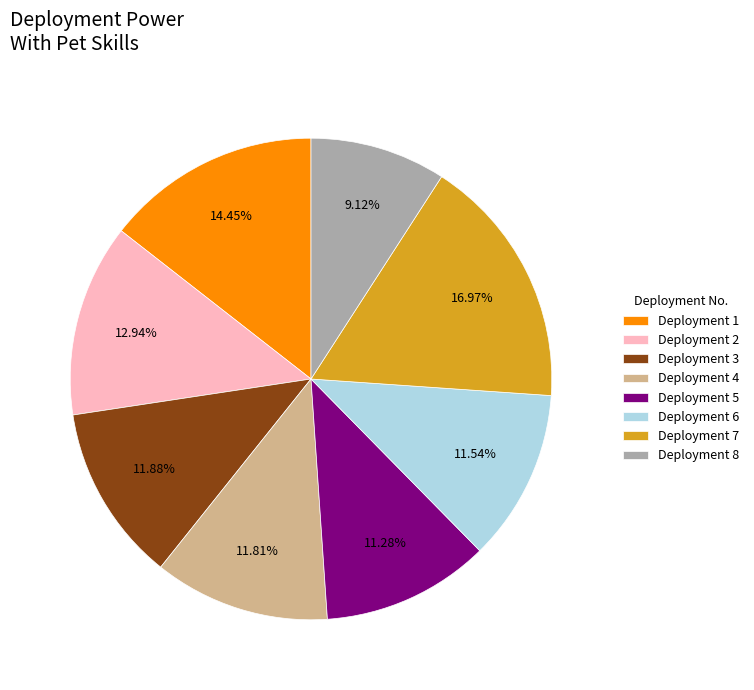

How many slices are in this pie chart?

8